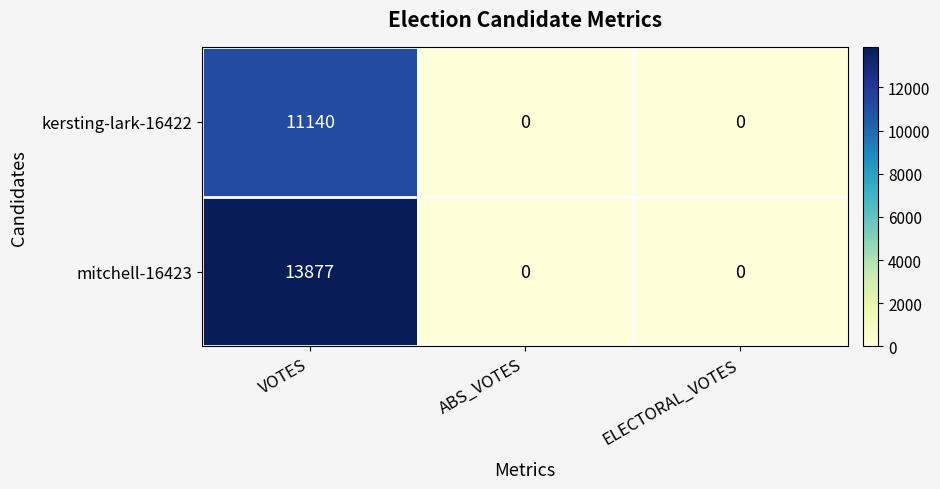

At how many categories does at least one series exceed 600?

1